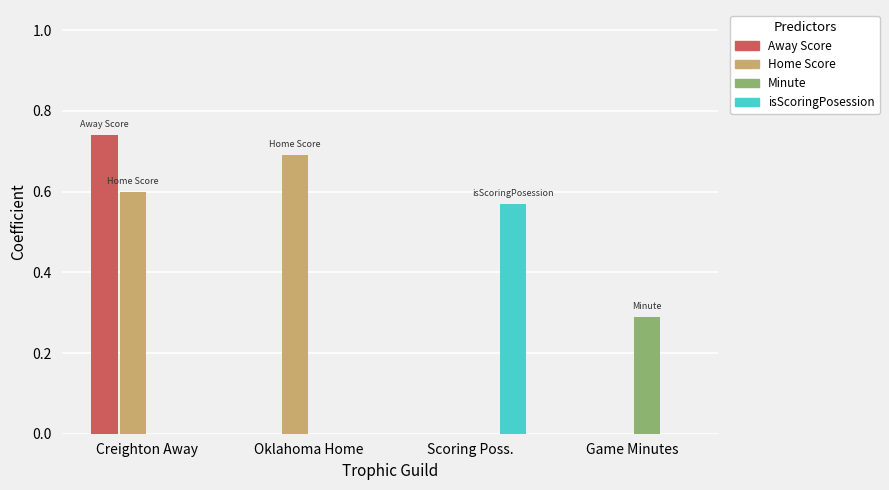

Which category has the highest value in the Minute series?

Game Minutes